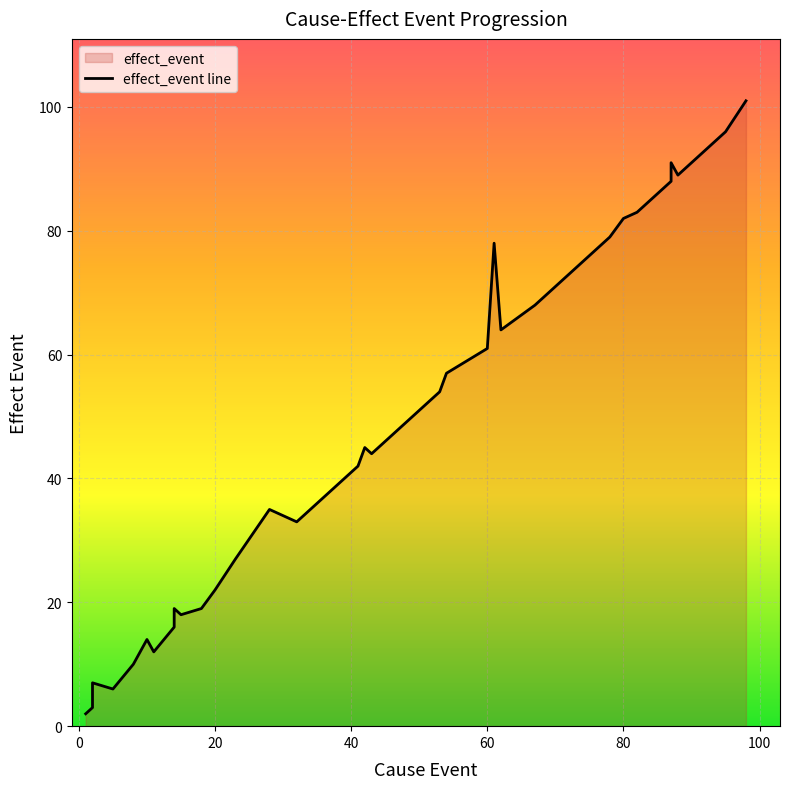

What is the ratio of the value at 54 to the value at 2?

19.0